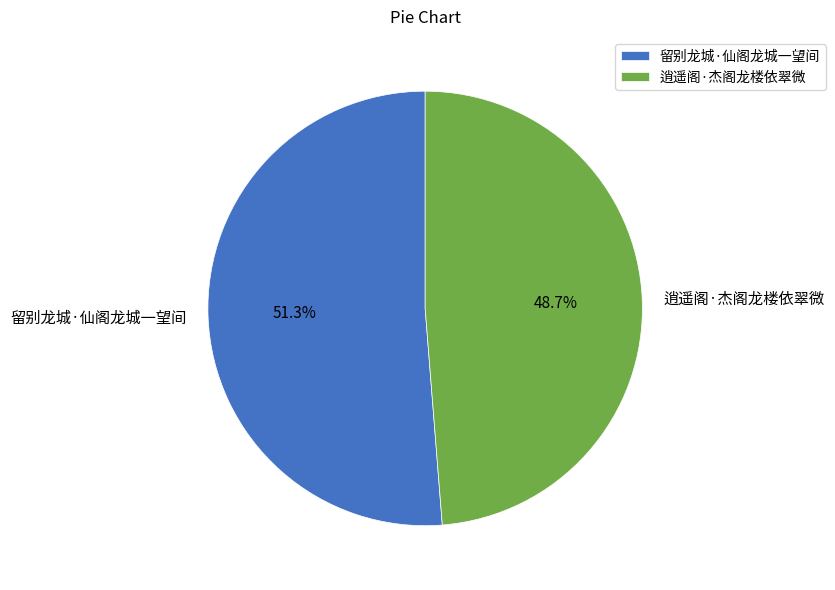

The 逍遥阁·杰阁龙楼依翠微 slice represents 40% of the pie. True or false?

False